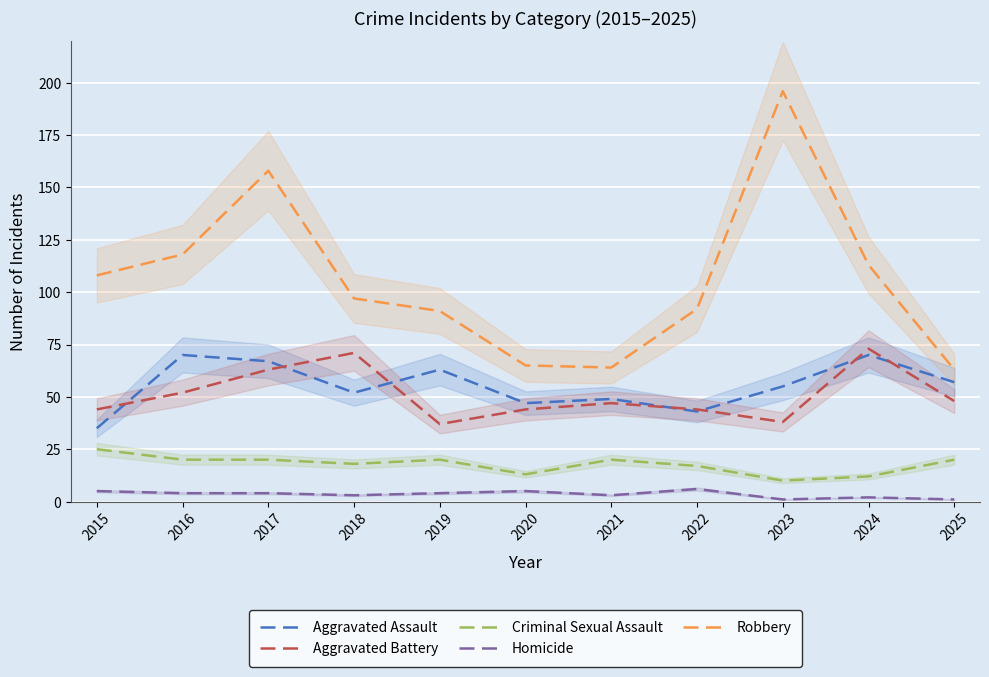

Read the Criminal Sexual Assault value at 2021, to the nearest 10.

20